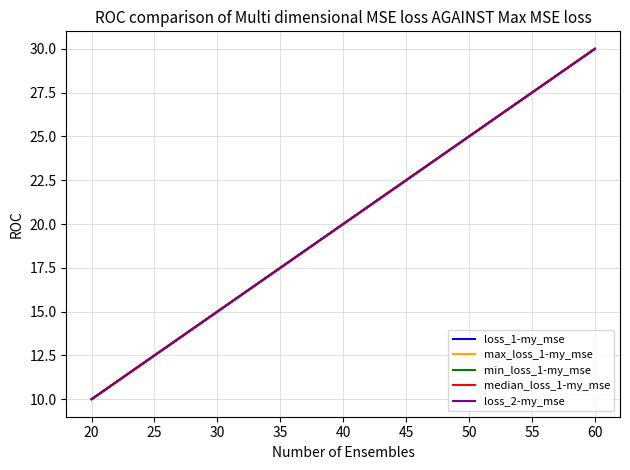

How many lines are shown in the chart?

5